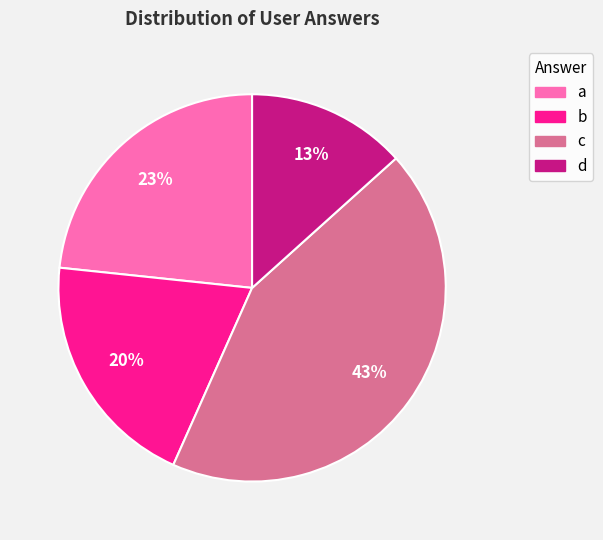

How many segments does this pie chart have?

4